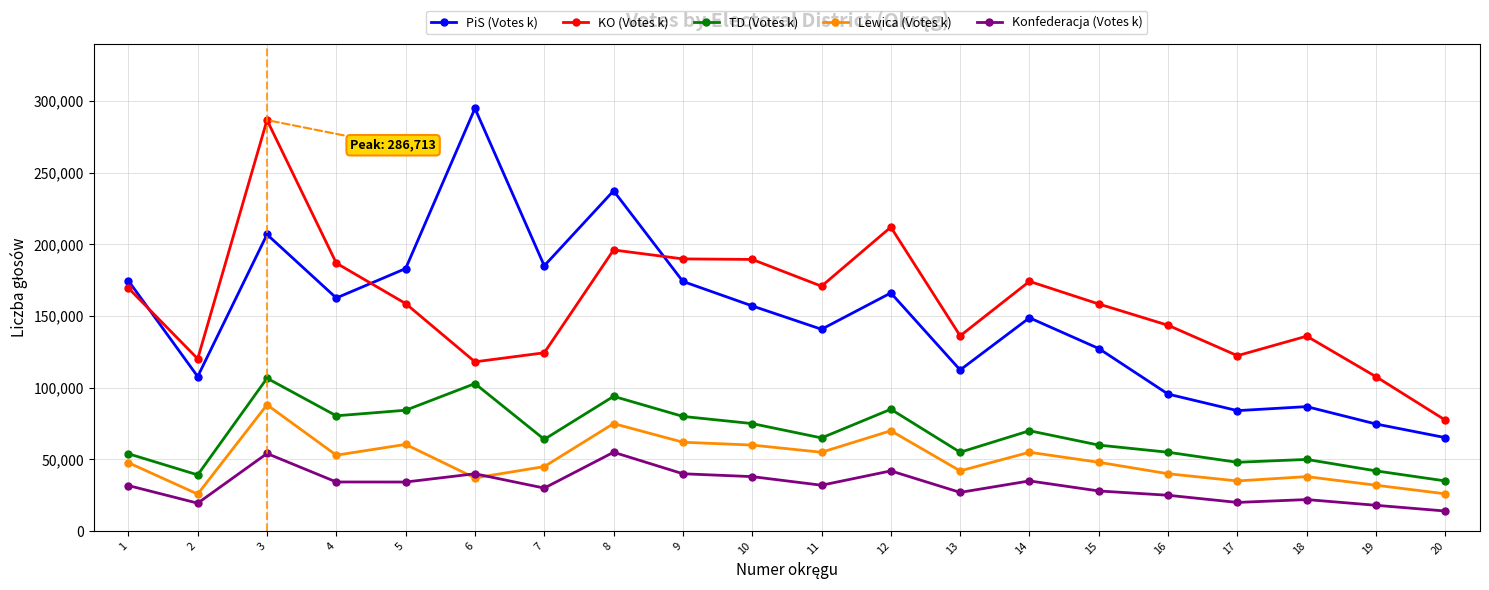

Which series has the largest total across all categories?

KO (Votes k)